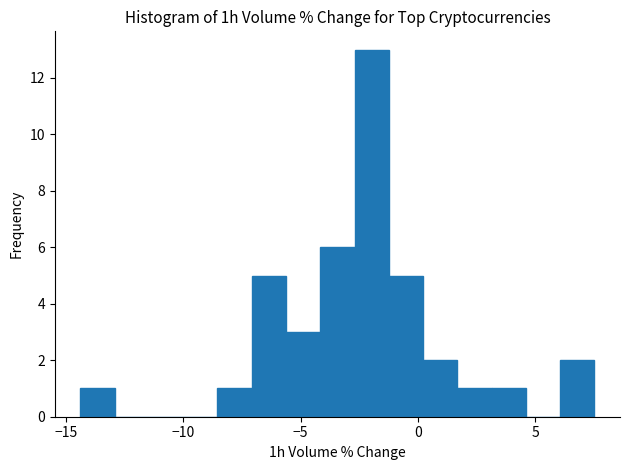

Read against the x-axis, roughly where is the centre of the tallest bar?

-2.0